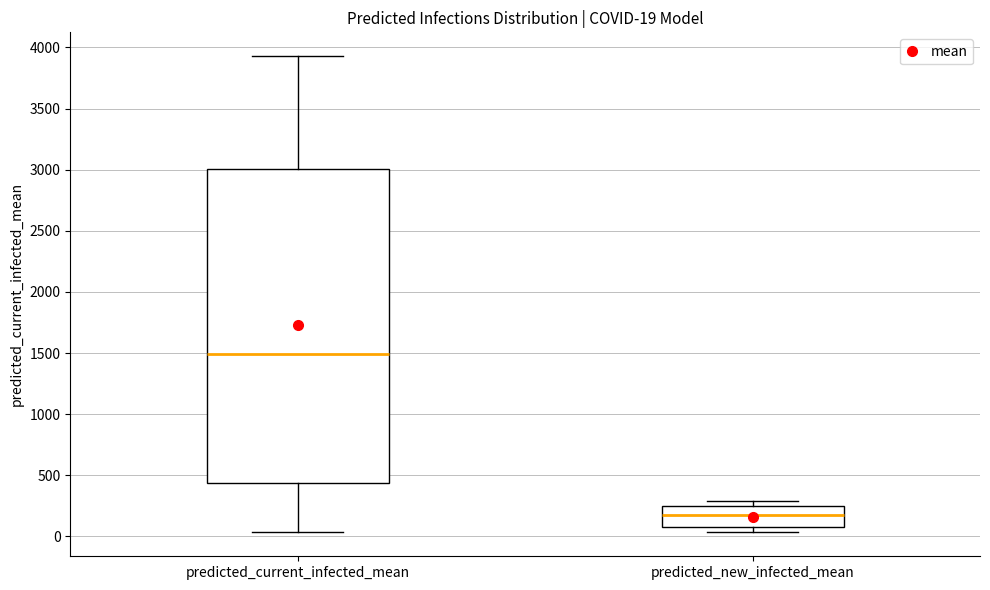

Which box has the highest median line?

predicted_current_infected_mean